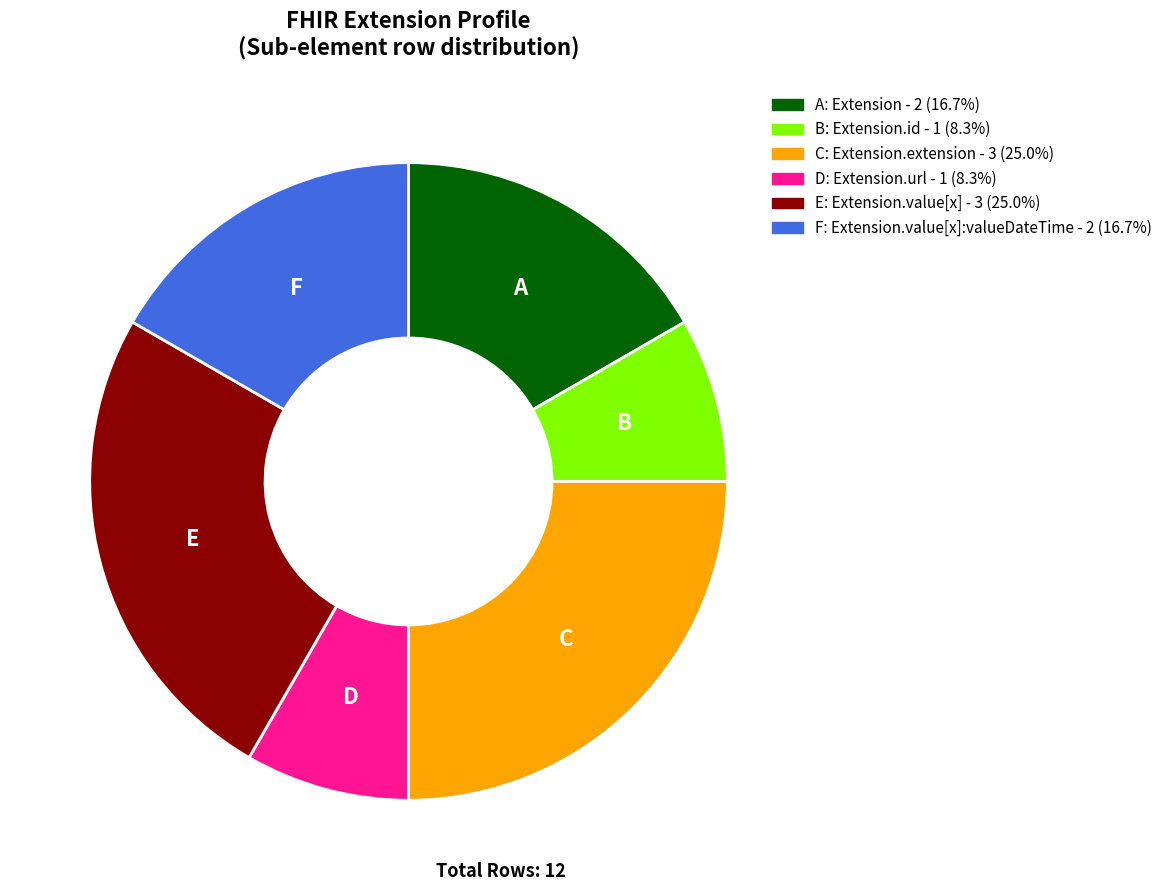

How many segments does this pie chart have?

6